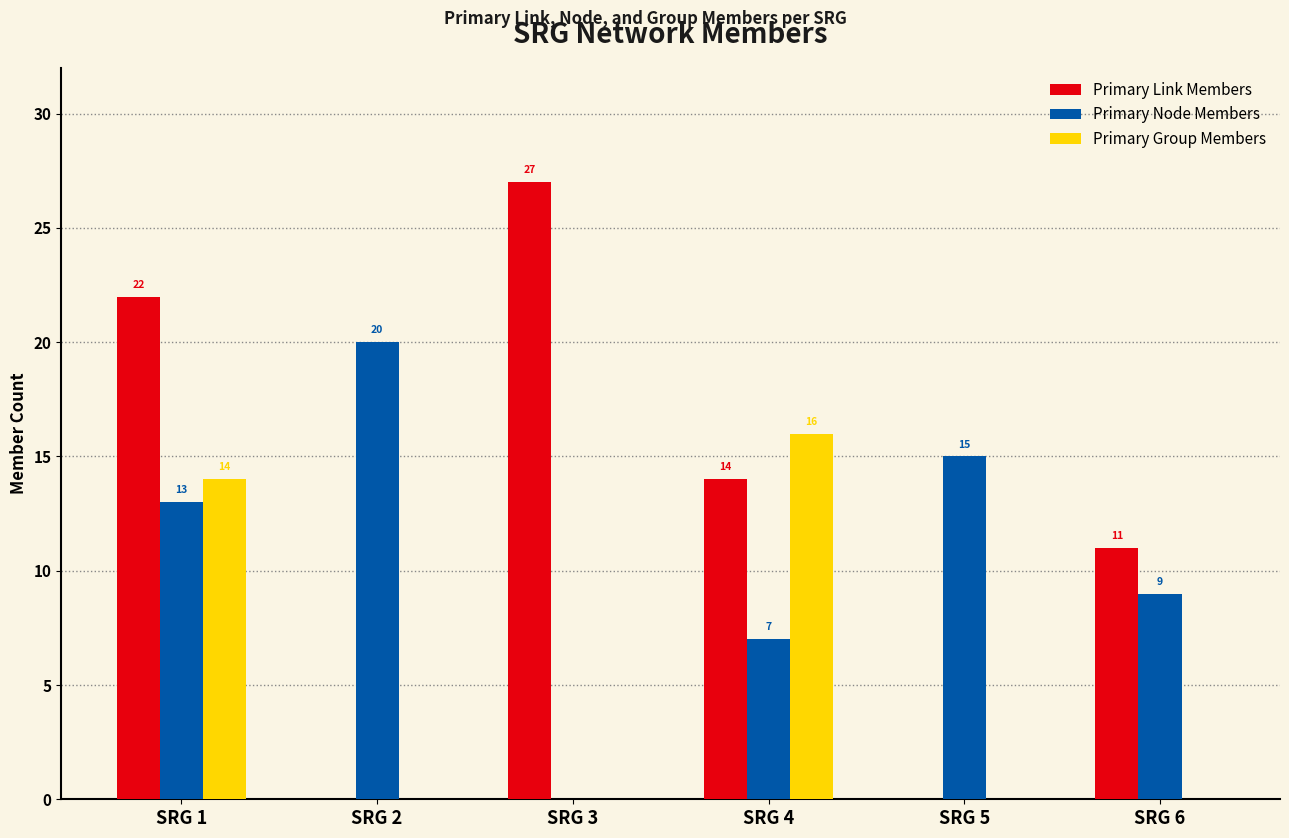

Read the Primary Node Members value at SRG 1, to the nearest 10.

10